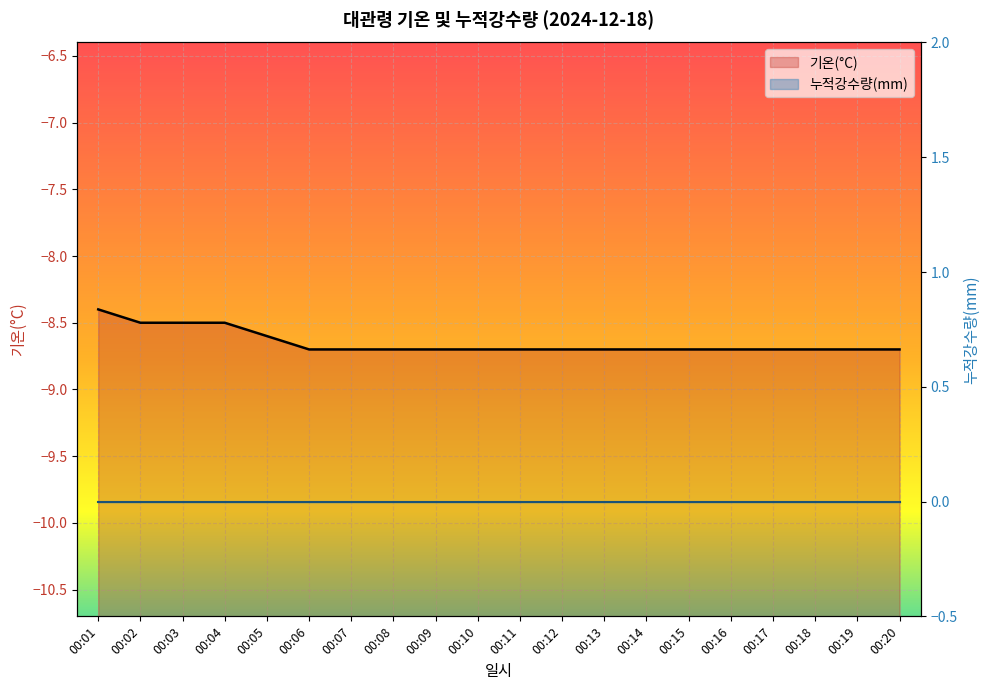

What is the approximate value at 00:11?

-8.7